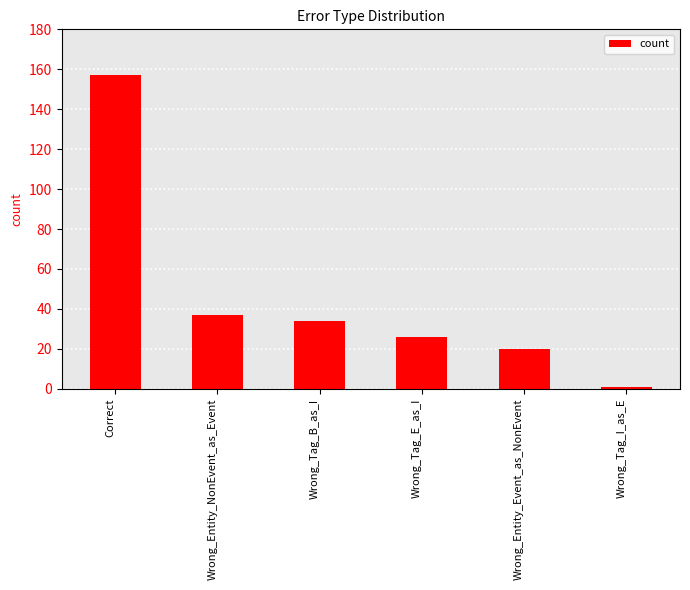

Reading left to right, list all the values displayed in this chart.

157	37	34	26	20	1